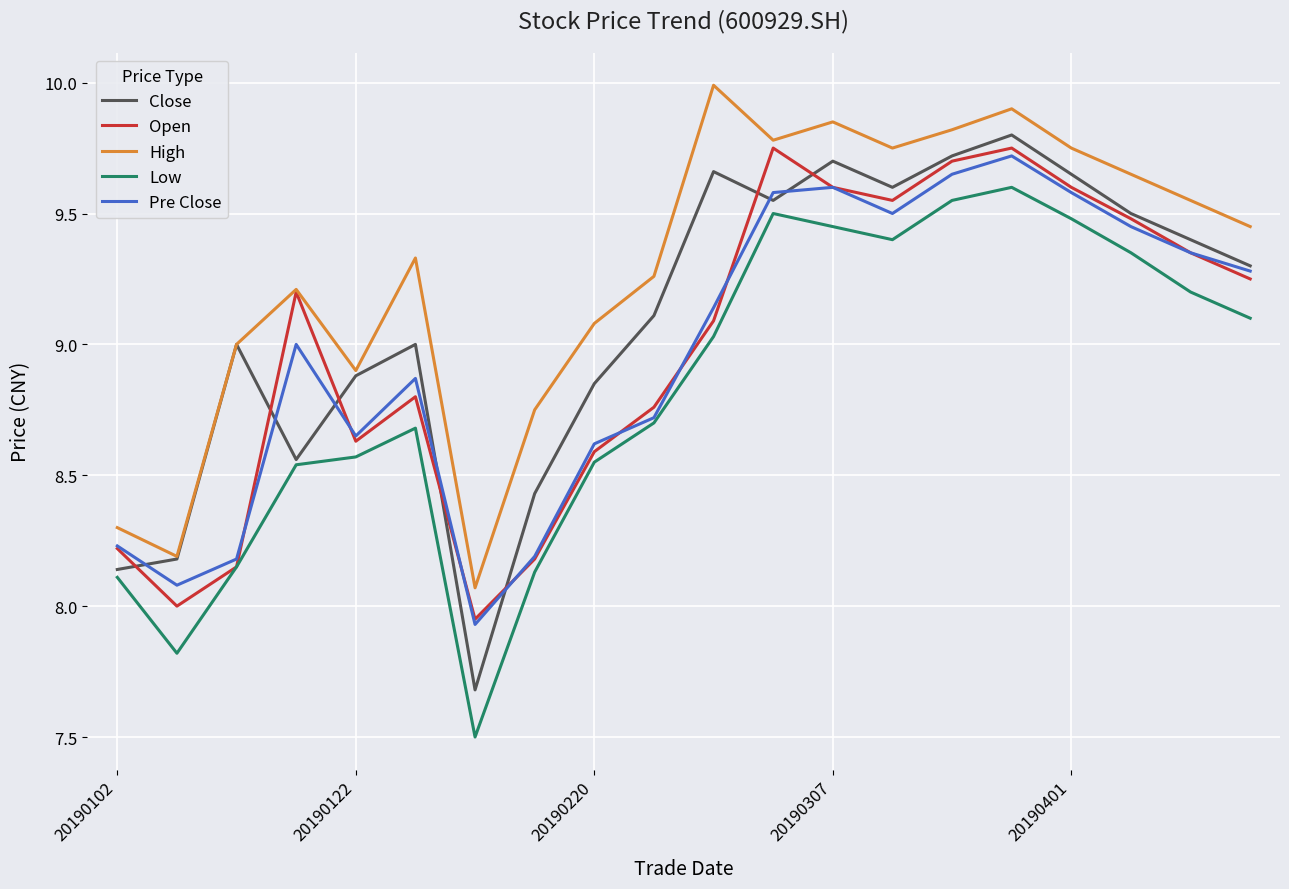

How many interior local peaks does the Pre Close series have?

4